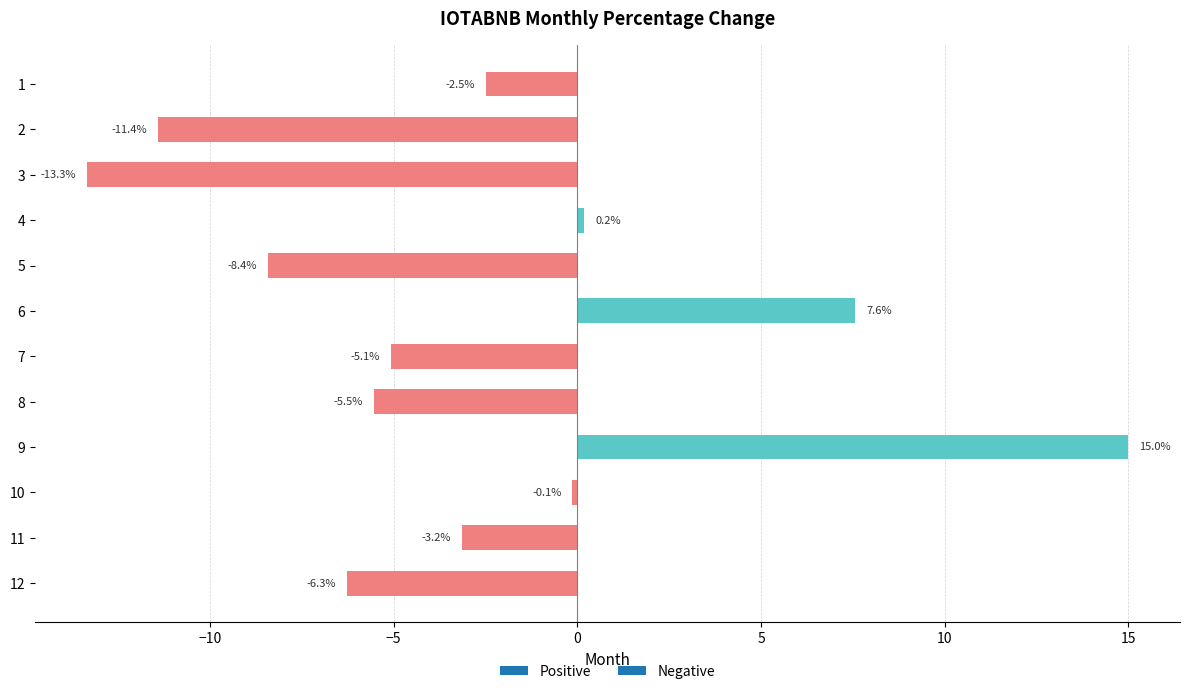

What is the difference between the second highest and second lowest values?

19.0